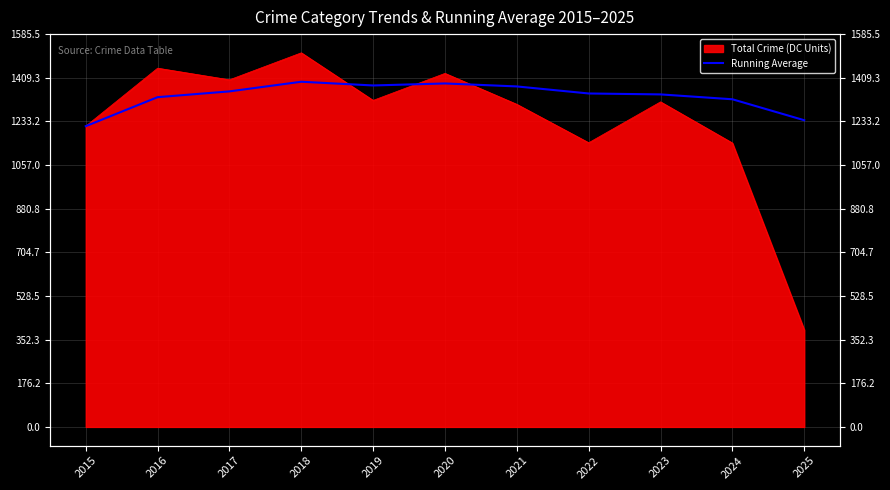

Is it true that the value at 2022 is 321.7?

False